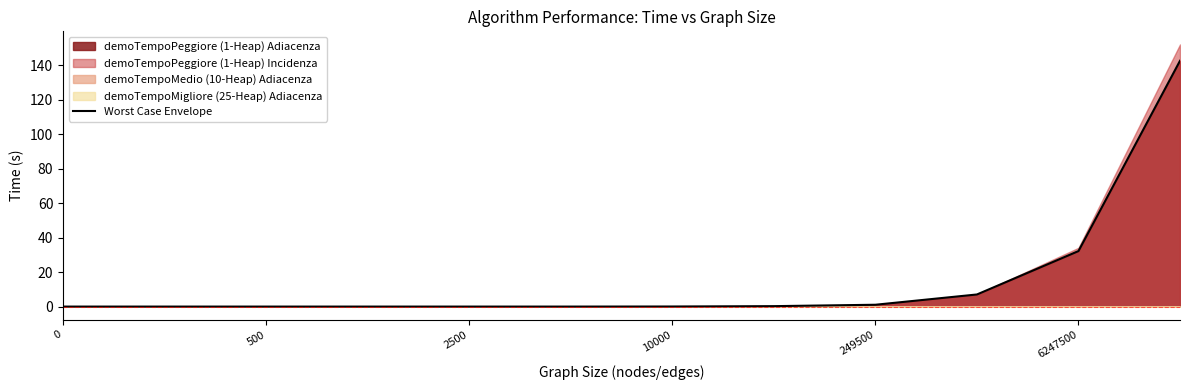

What is the highest value of the Worst Case Envelope series?

142.7